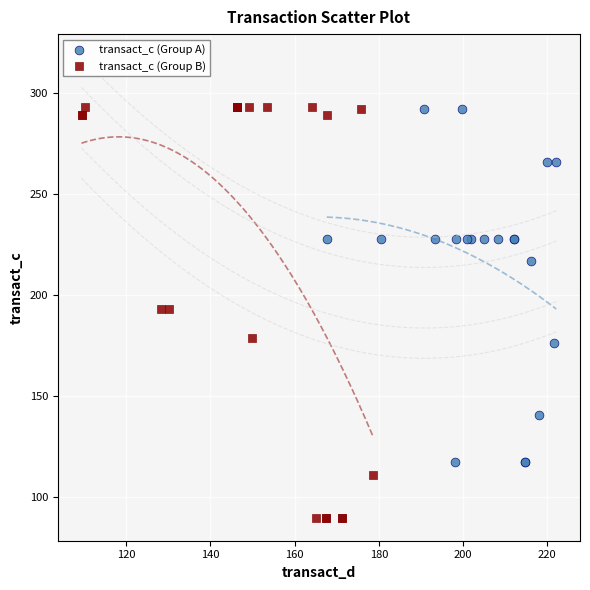

Which series has the widest spread of Y values?

transact_c (Group B)